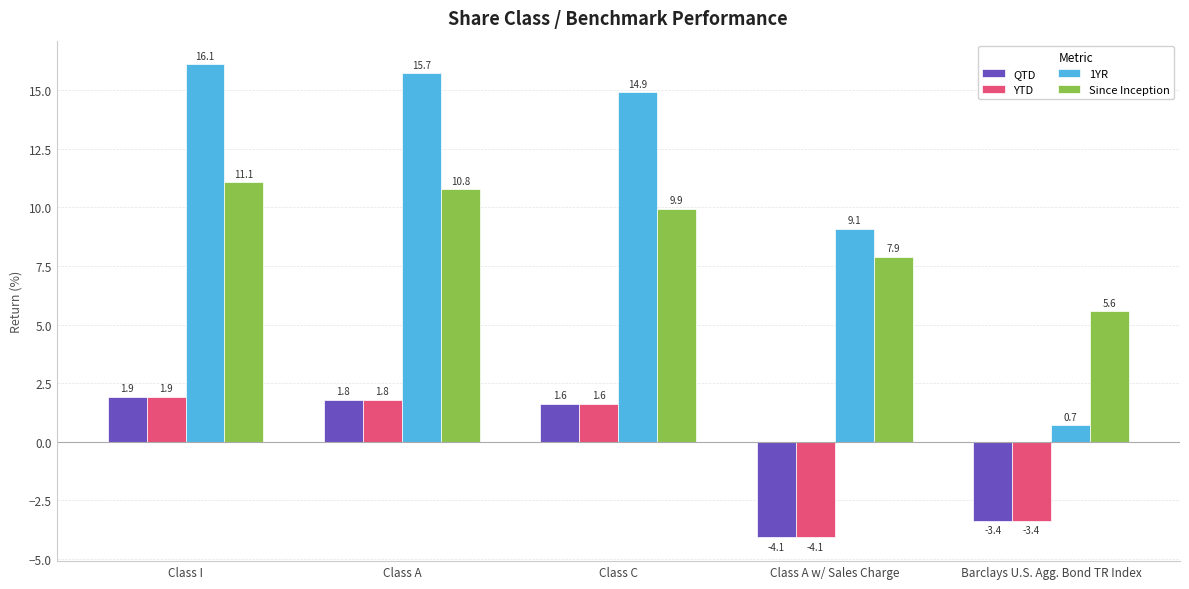

What is the minimum value shown in the chart?

-4.1